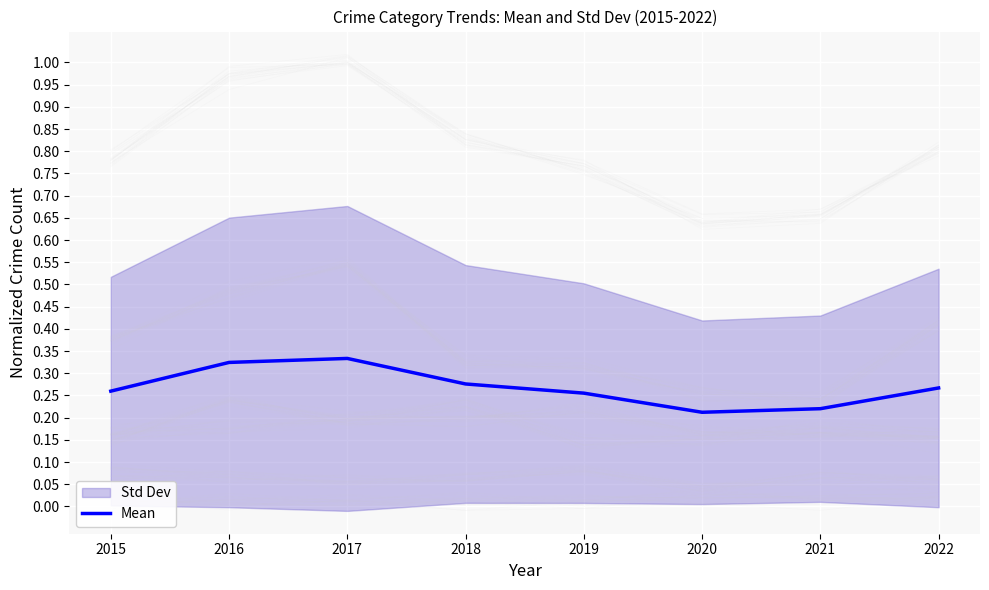

True or false: the data shows 0.3 at 2018.

True